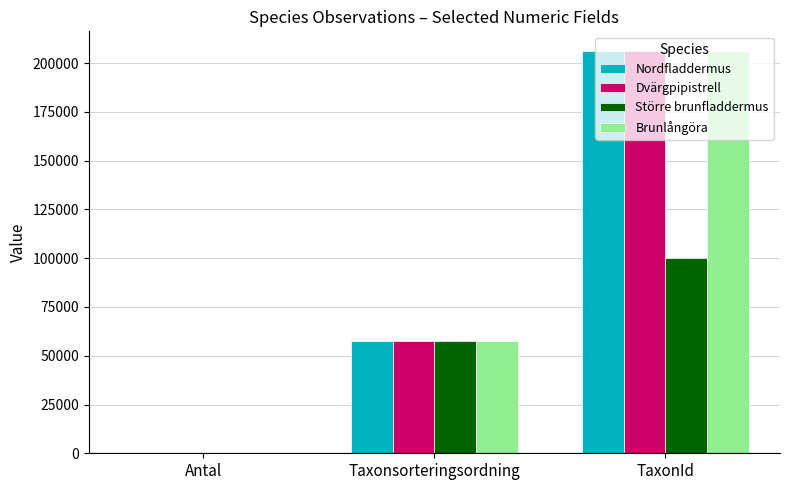

Where is Större brunfladdermus nearest to the value 50051?

Taxonsorteringsordning